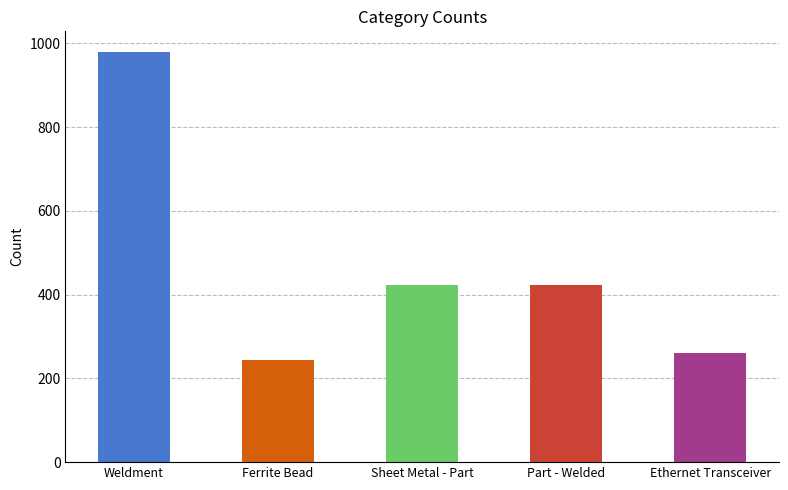

The value at Part - Welded is 226. True or false?

False